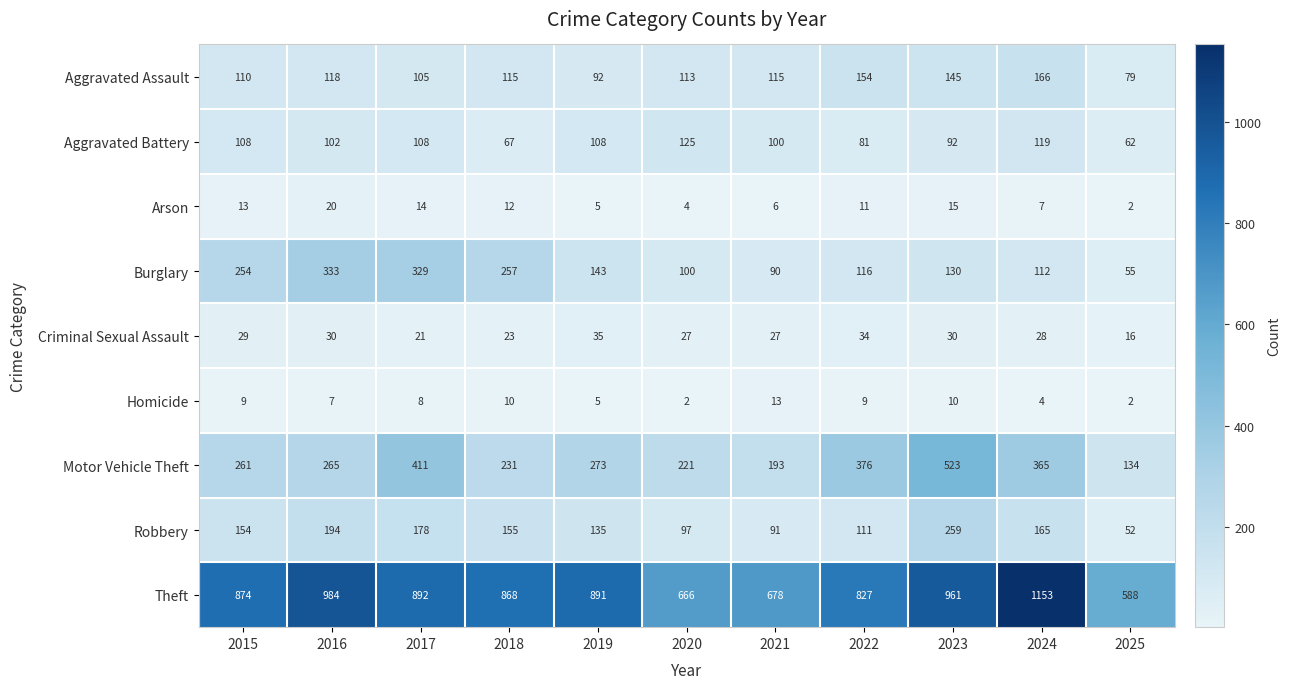

What is the maximum value shown in the chart?

1153